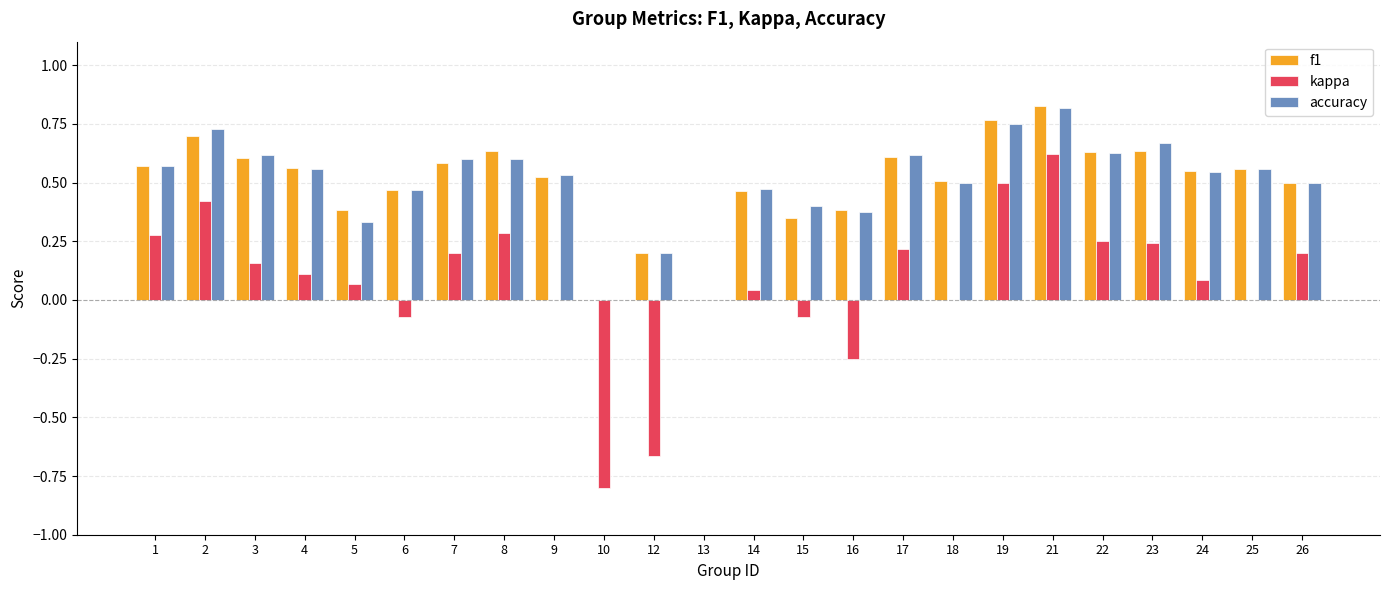

What is the sum of all f1 values?

12.0